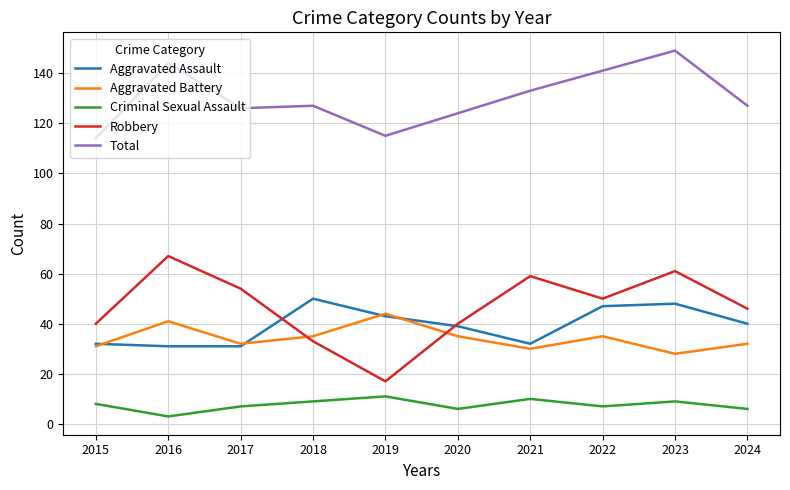

Which series has the largest total across all categories?

Total